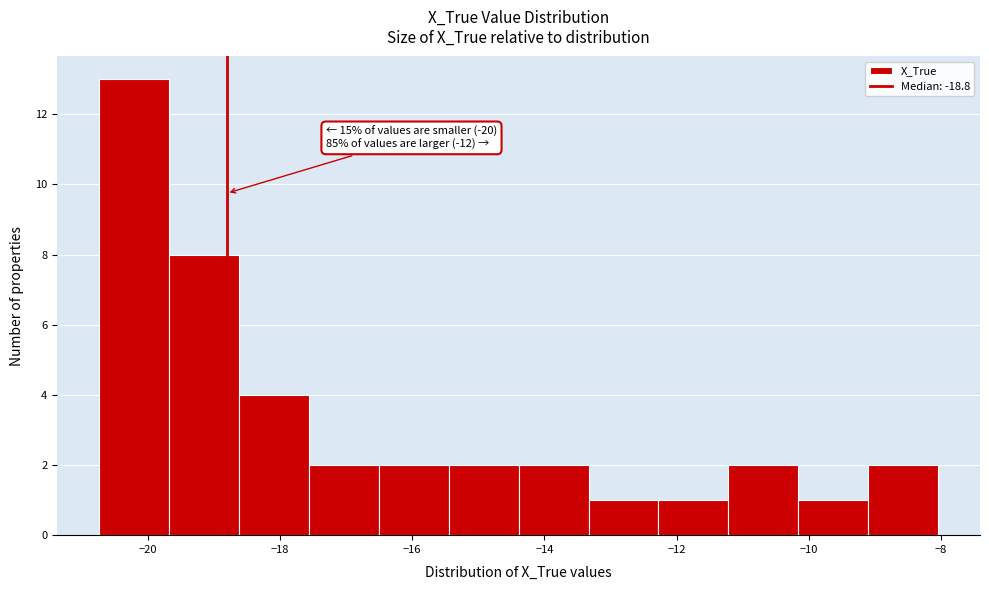

Which range on the x-axis has the tallest bar?

-20.8 to -19.6